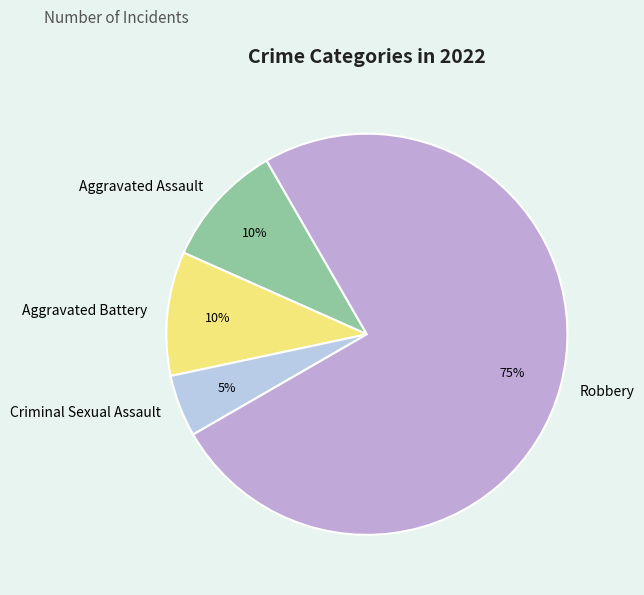

Do Aggravated Assault and Robbery together represent more than half of the pie?

Yes